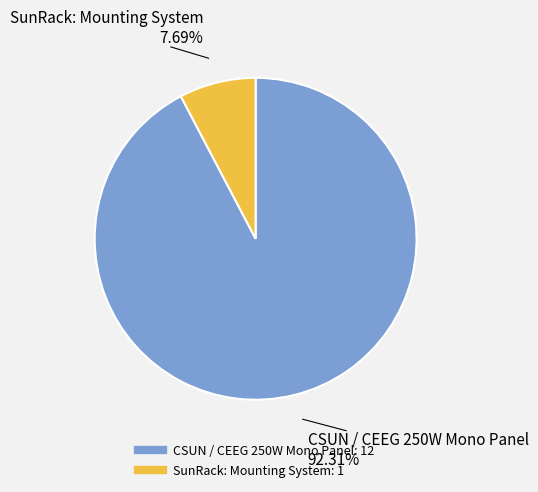

To the nearest percent, what is the difference between the SunRack: Mounting System and CSUN / CEEG 250W Mono Panel slice percentages?

85%